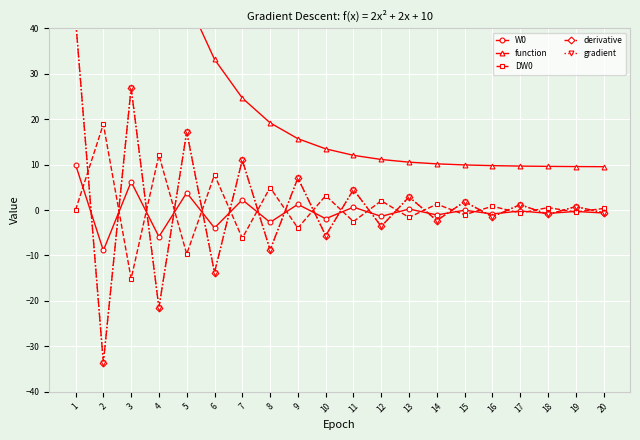

In derivative, how many points are higher than both neighbors (excluding endpoints)?

9